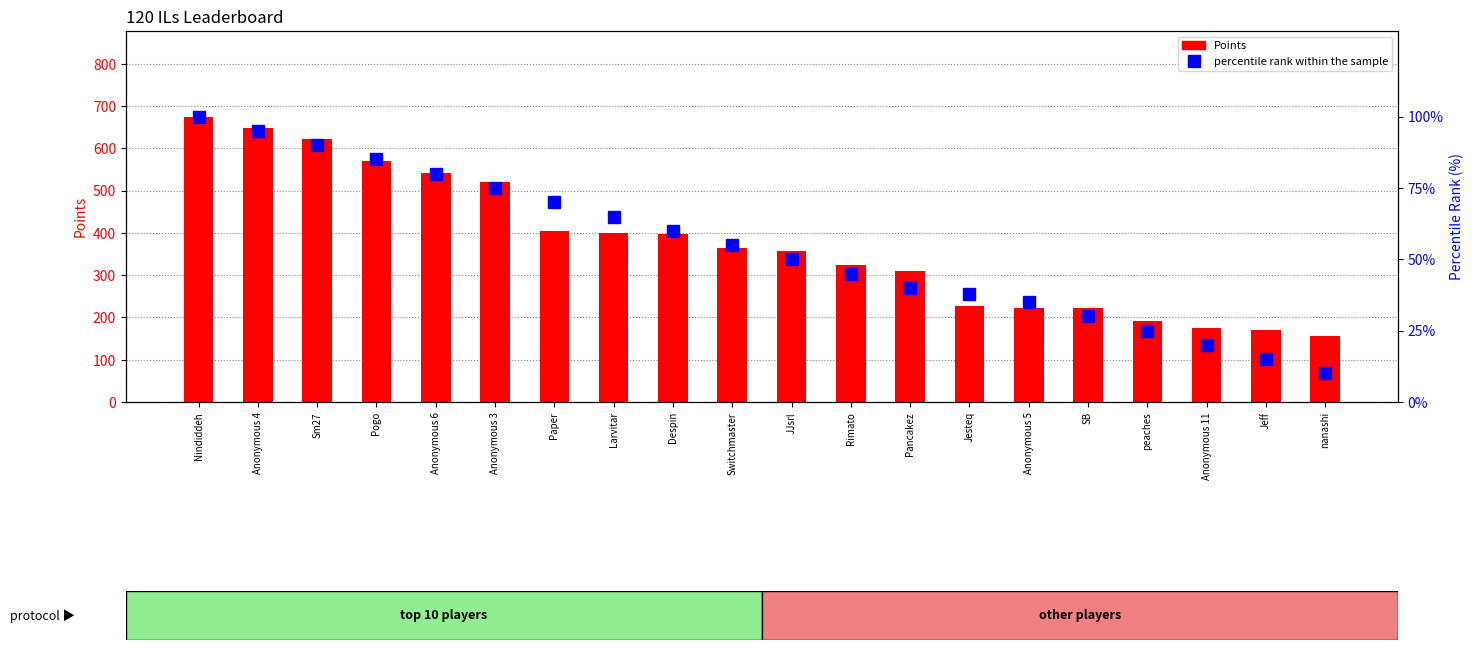

How many series are shown in this chart?

2